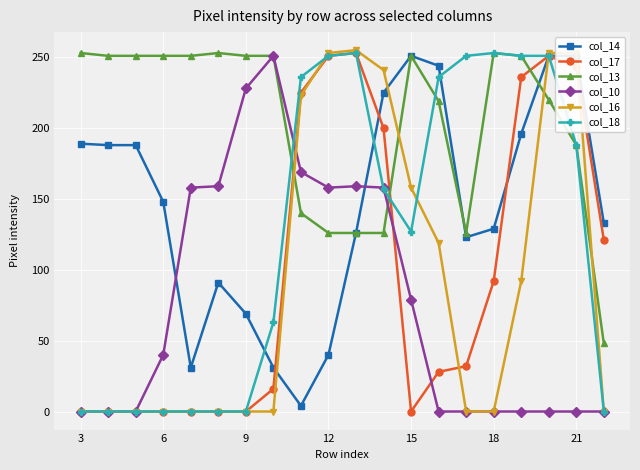

True or false: col_13 and col_17 cross at least once.

True